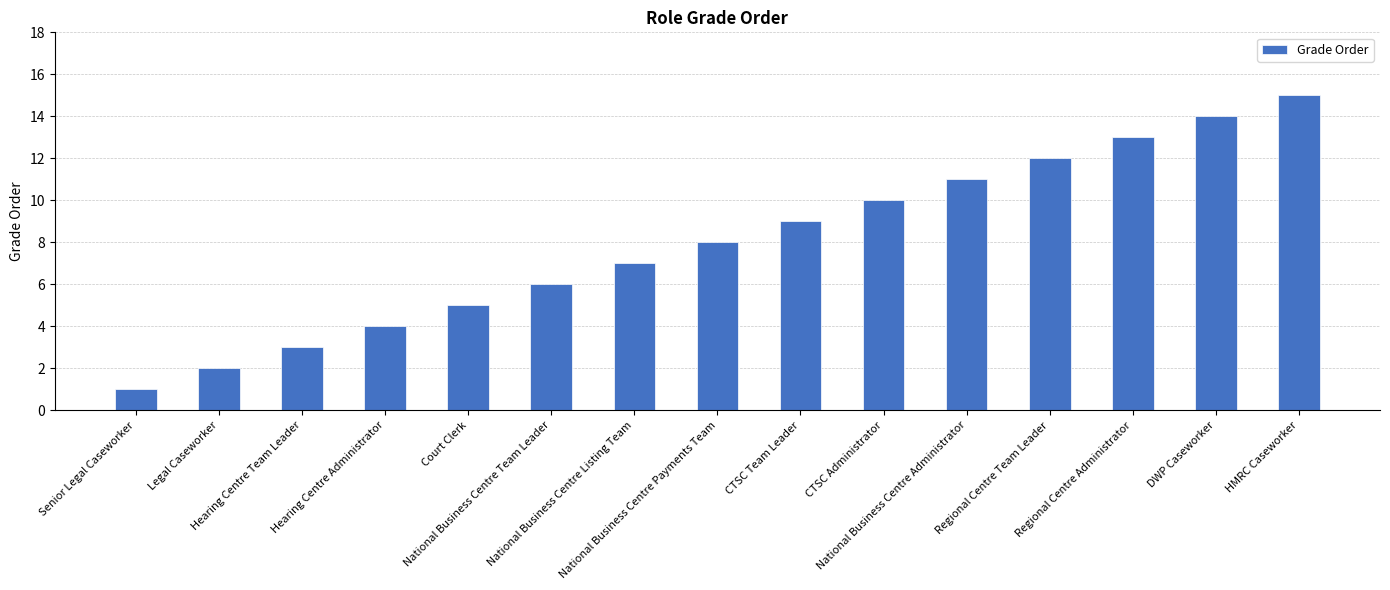

Where is the data nearest to the value 8?

National Business Centre Payments Team